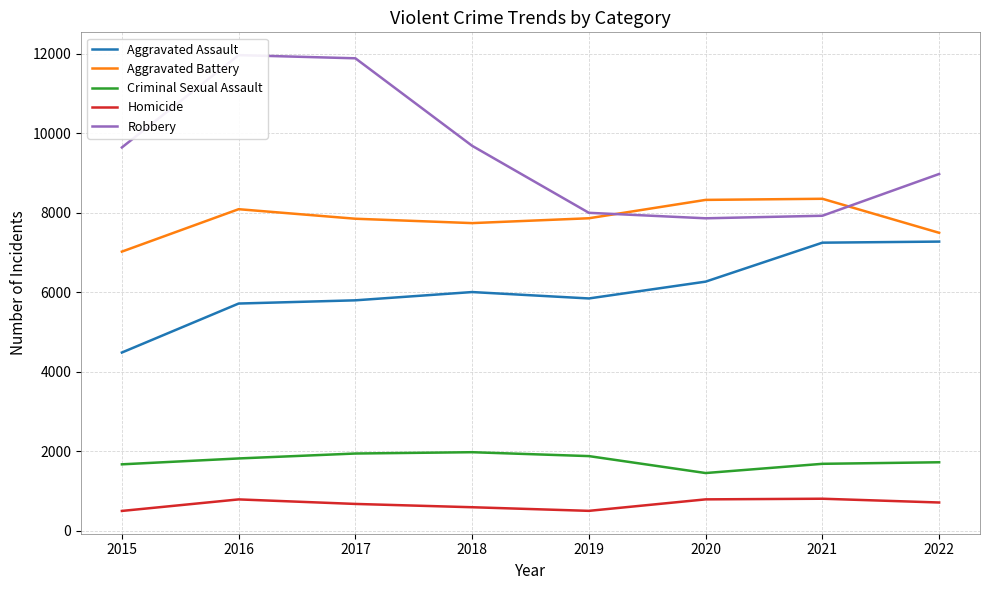

What is the sum of the Robbery values at 2017 and 2018?

21559